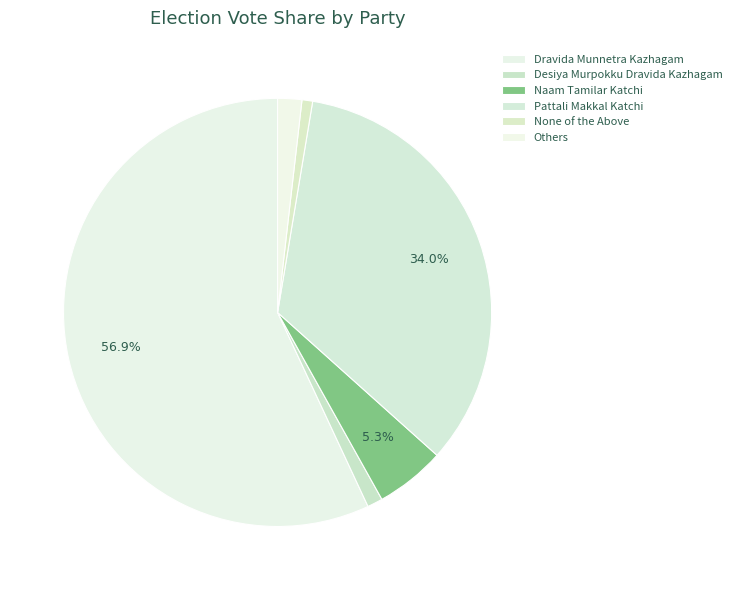

How many slices are in this pie chart?

6